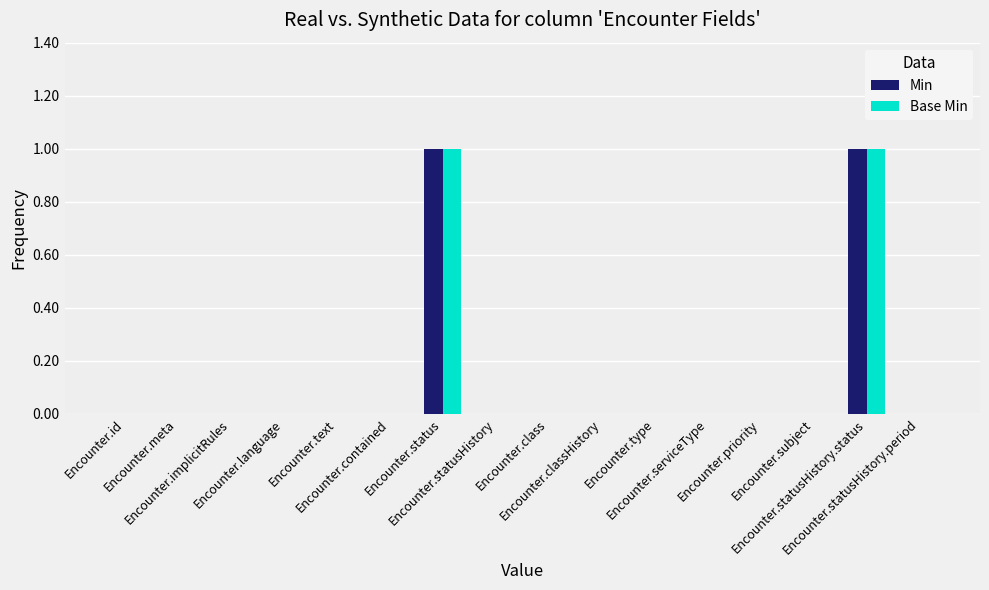

Rank the categories by Base Min value from highest to lowest.

Encounter.status, Encounter.statusHistory.status, Encounter.id, Encounter.meta, Encounter.implicitRules, Encounter.language, Encounter.text, Encounter.contained, Encounter.statusHistory, Encounter.class, Encounter.classHistory, Encounter.type, Encounter.serviceType, Encounter.priority, Encounter.subject, Encounter.statusHistory.period